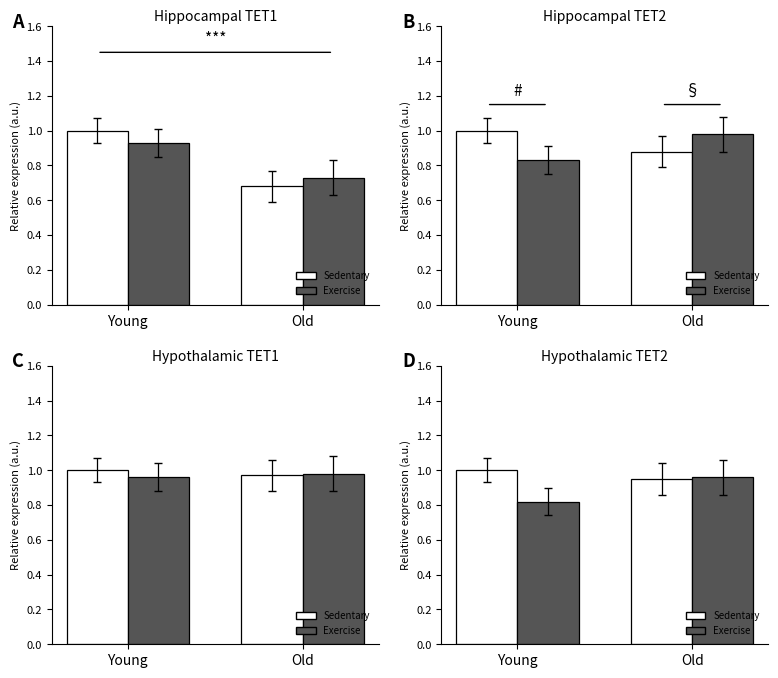

The value of Sedentary at Old is 0.9. True or false?

True